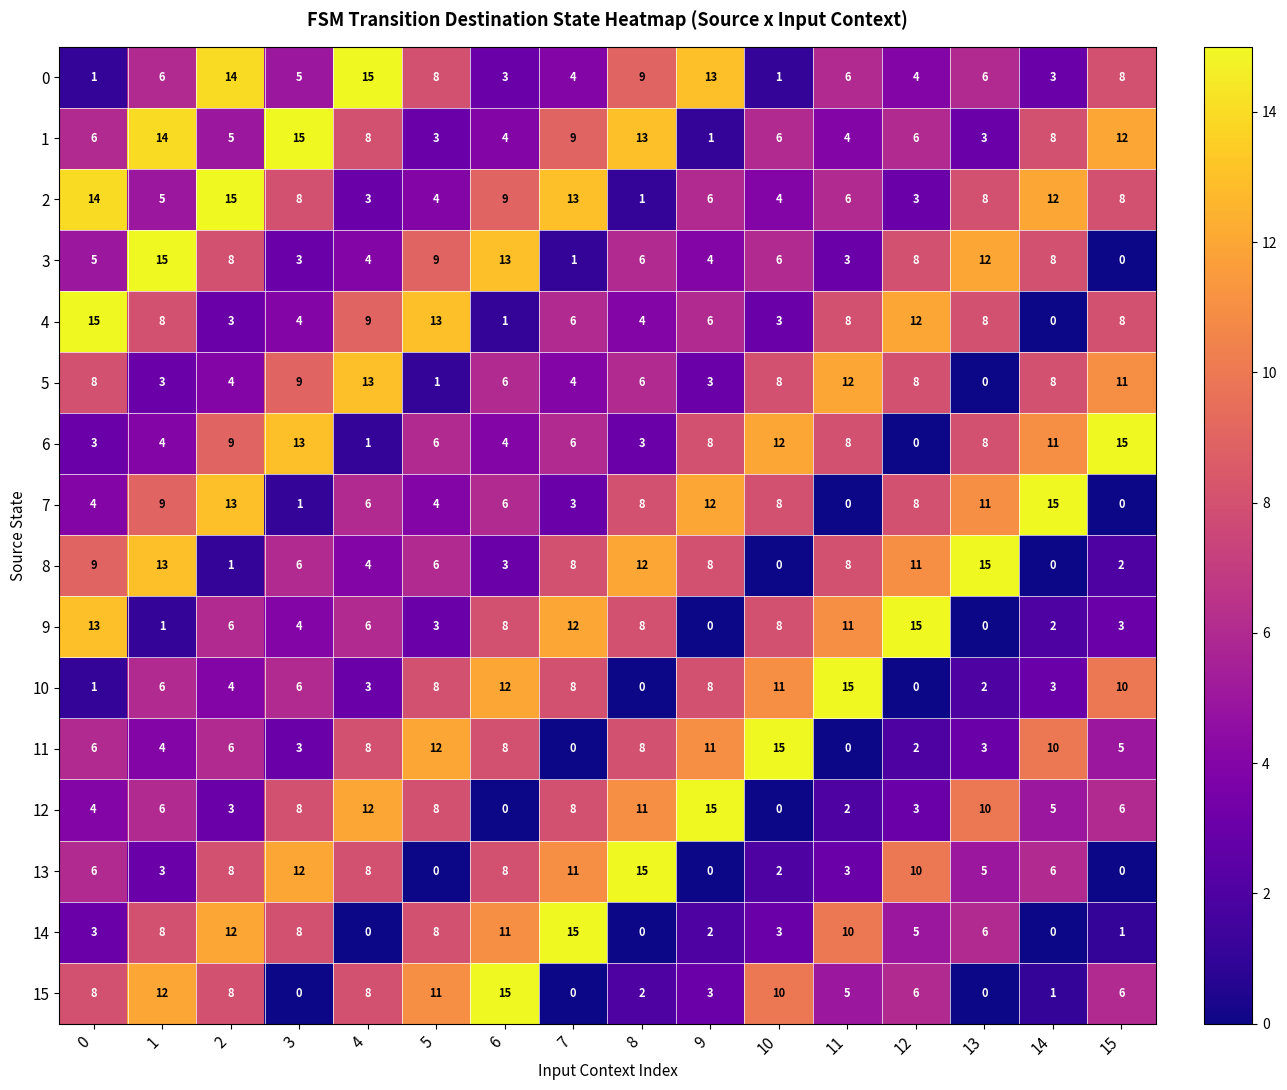

Which category has the lowest value in the 1 series?

9